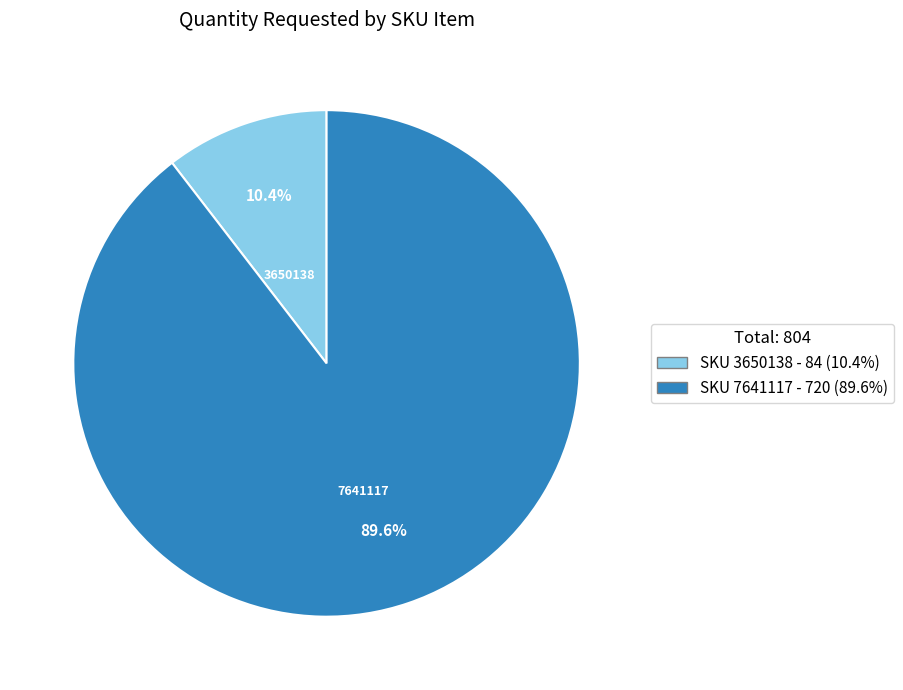

Which category accounts for the majority?

SKU 7641117 - 720 (89.6%)